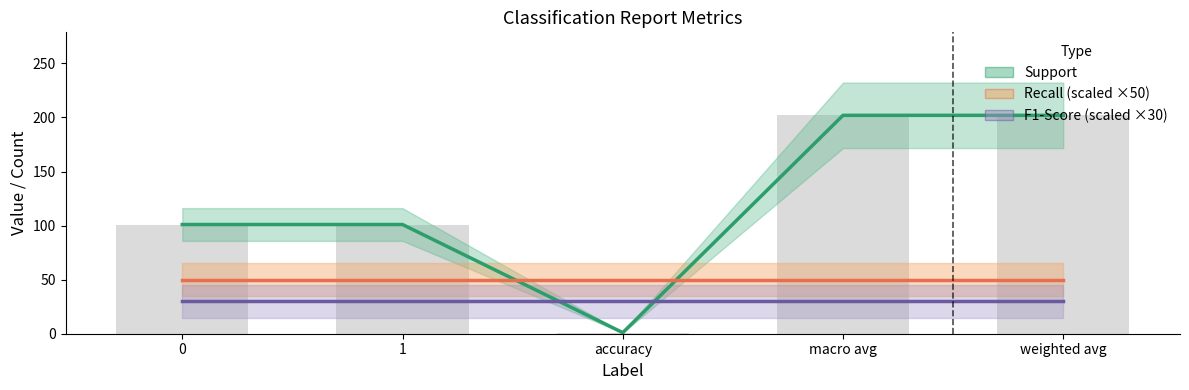

Which series changed the most between accuracy and macro avg?

Support